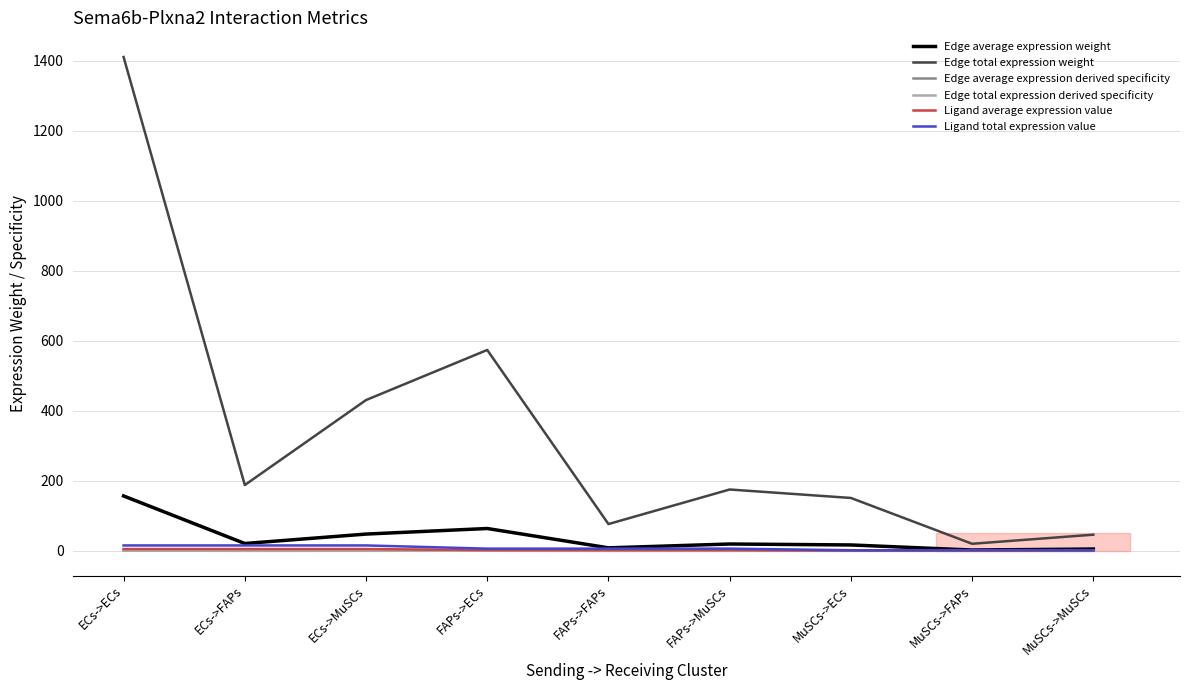

True or false: Ligand total expression value has more than 1 points higher than both neighbors.

False